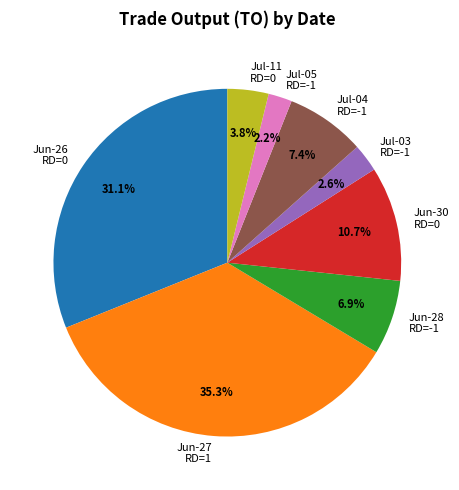

What is the largest slice in the pie chart?

Jun-27 RD=1